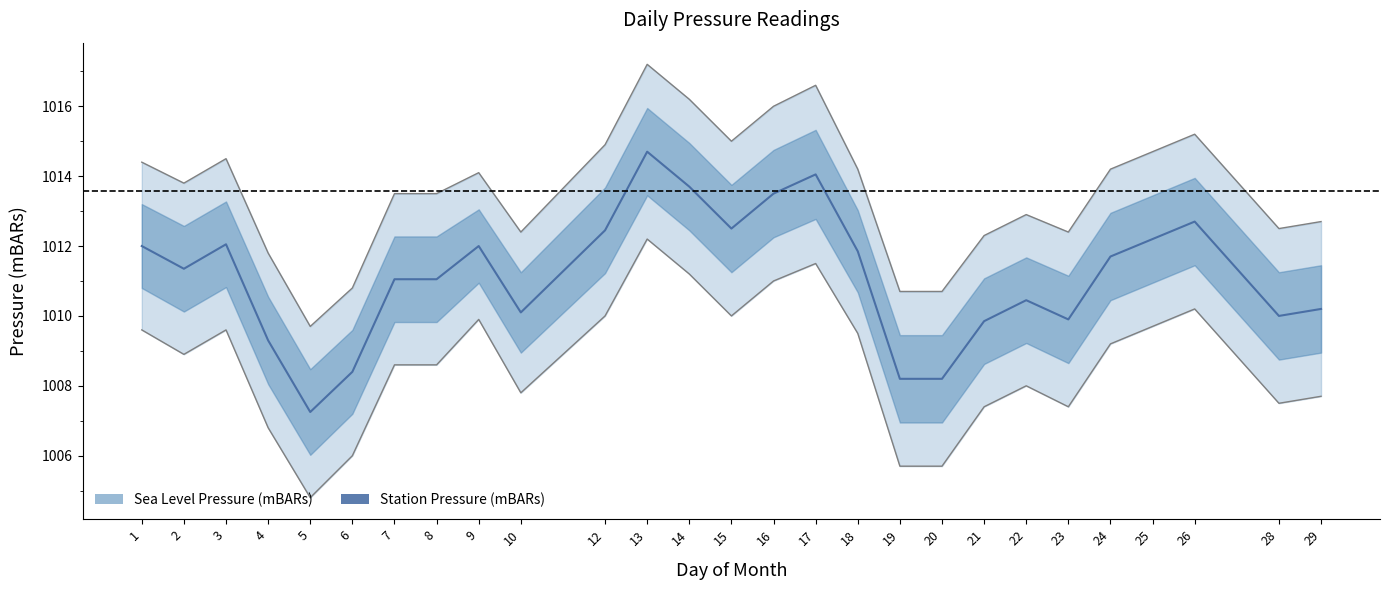

Count the number of values greater than 1011.

16